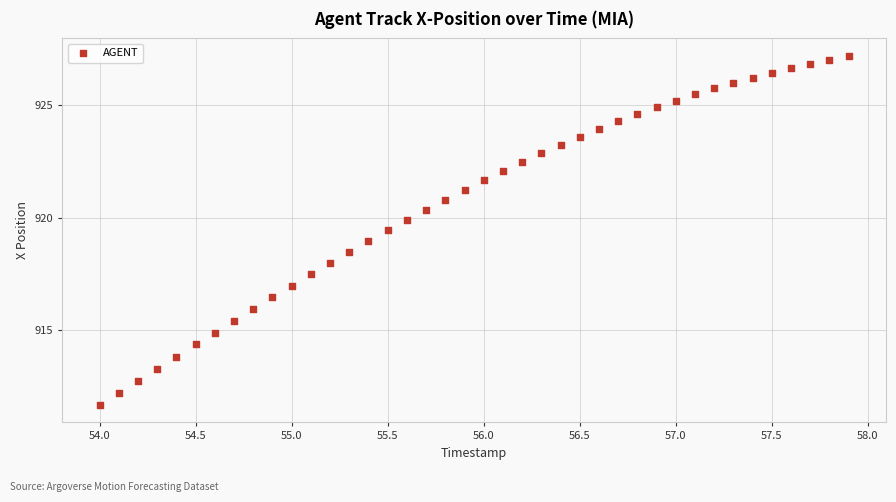

What is the range of X values (max minus min)?

3.9